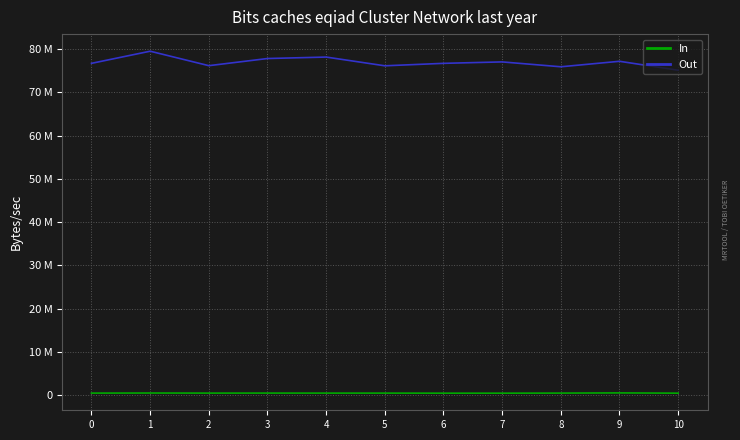

Is it true that Out equals 75902792 at 8?

True